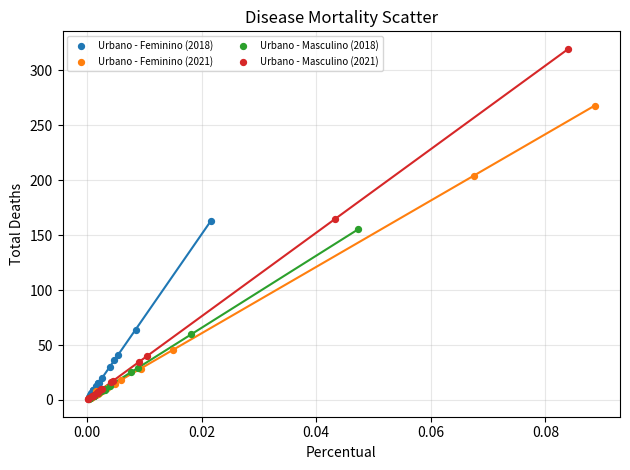

What are all the series names shown in the legend?

Urbano - Feminino (2018), Urbano - Feminino (2021), Urbano - Masculino (2018), Urbano - Masculino (2021)